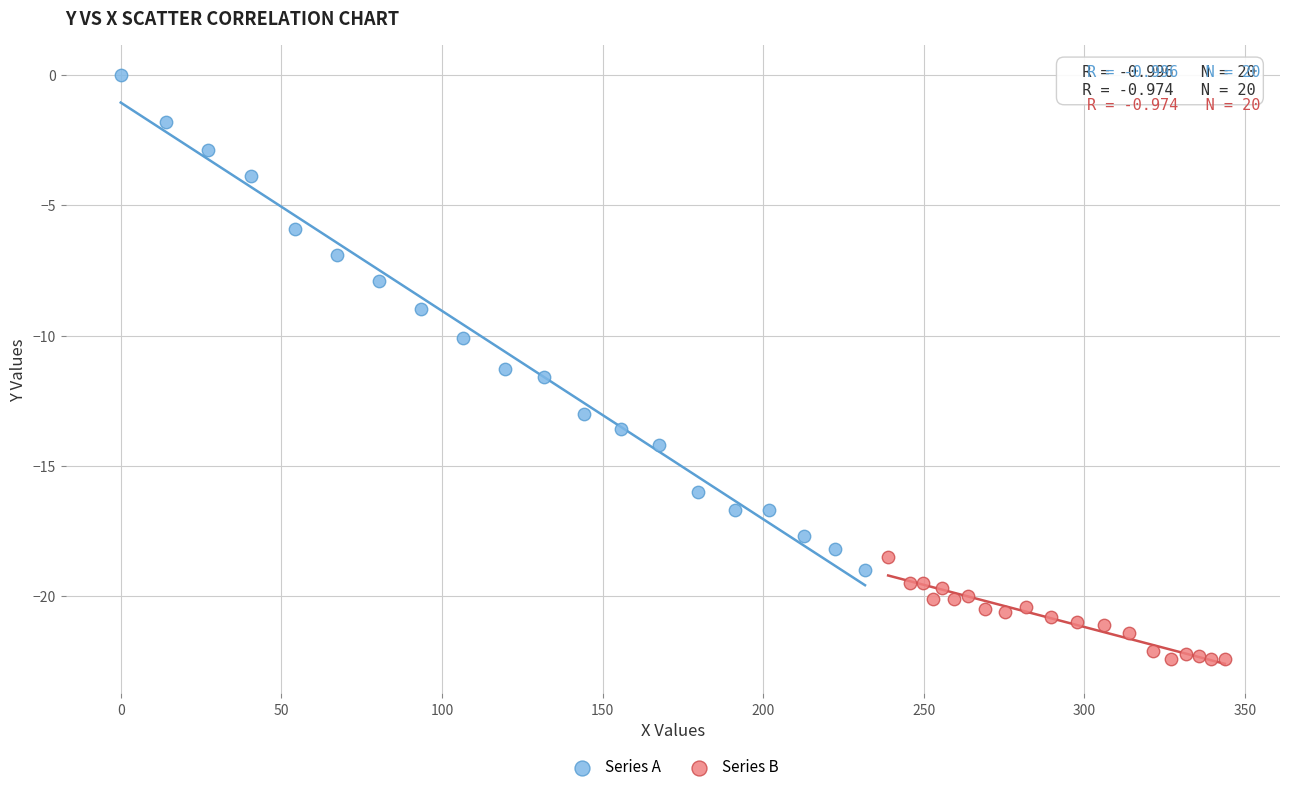

Which series contains the highest Y value?

Series A